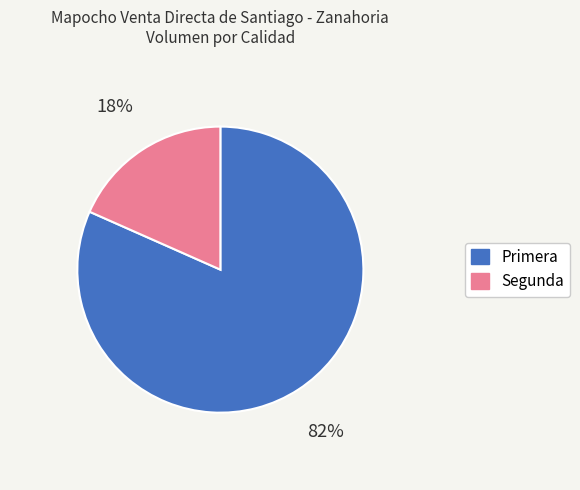

Is the sum of Primera and Segunda greater than half?

Yes